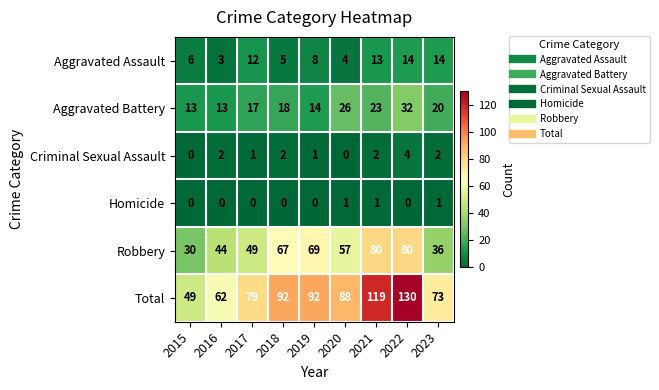

Which label corresponds to the largest value in the chart?

2022